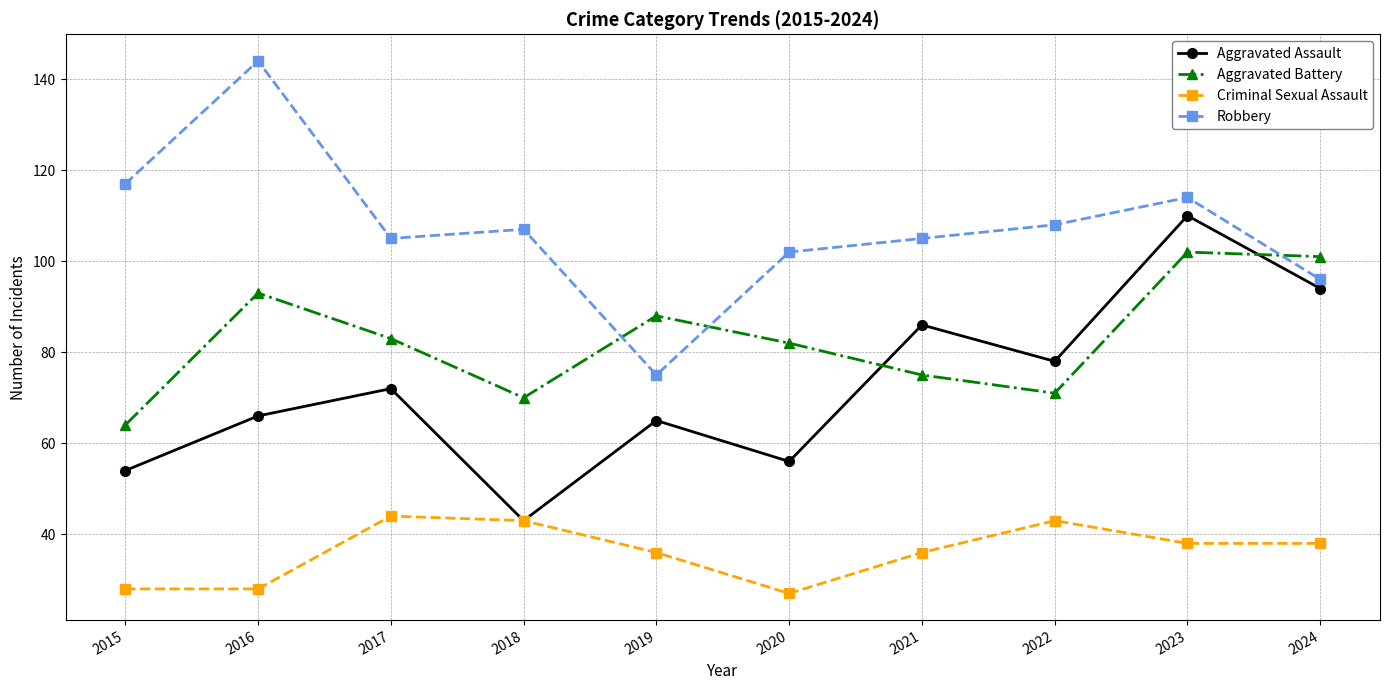

Read the Robbery value at 2024.

96